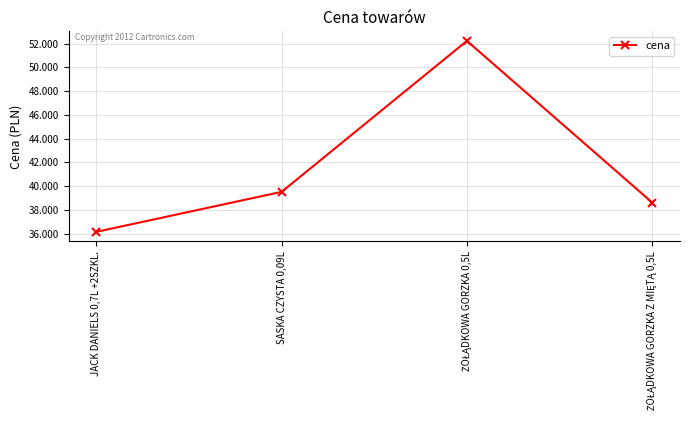

What is the difference between the maximum and second lowest values?

13.6